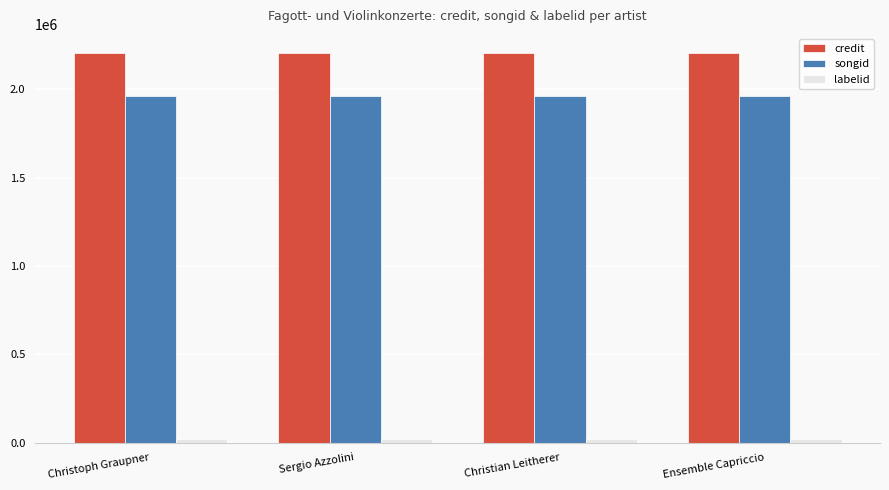

What is the maximum value shown in the chart?

2203051